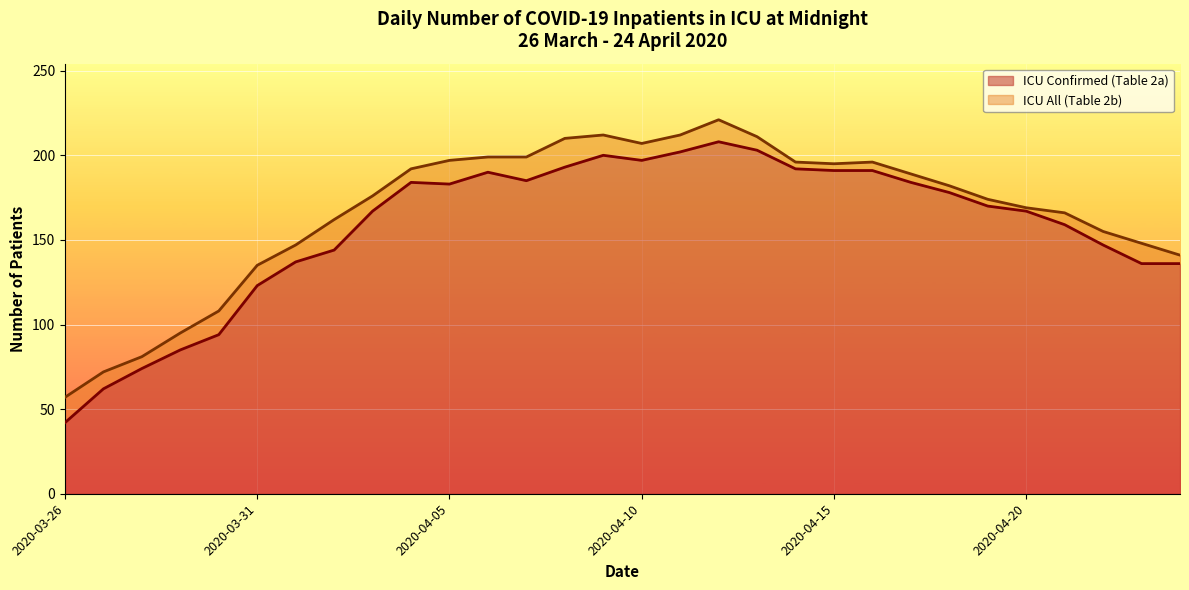

Which category has the highest value in the ICU Confirmed (Table 2a) series?

2020-04-12